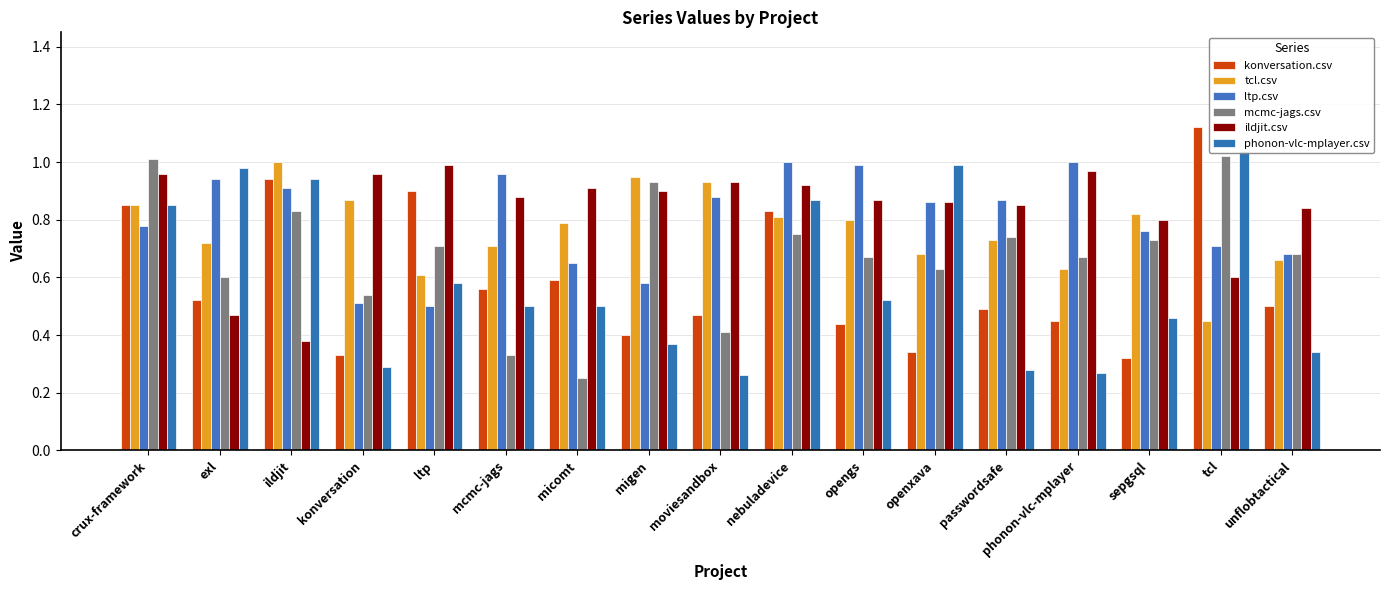

Which label corresponds to the smallest value in the chart?

micomt